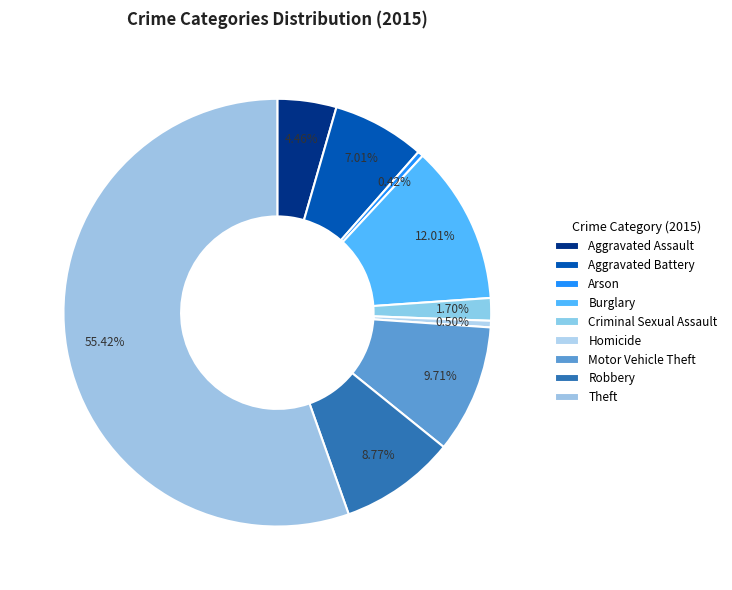

Is the sum of Robbery and Motor Vehicle Theft greater than half?

No